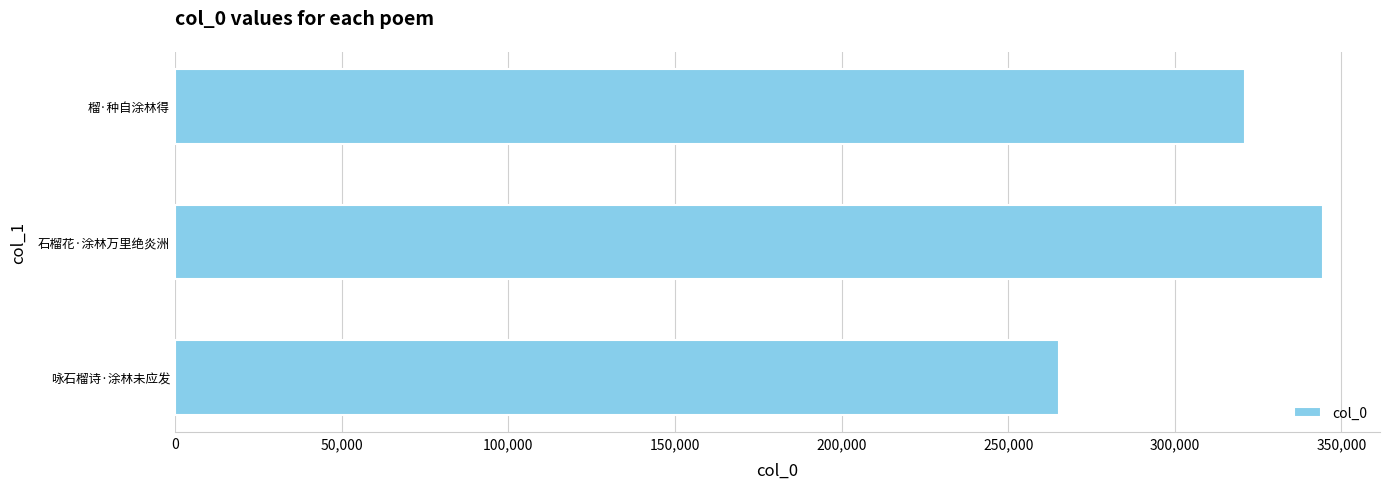

Approximately how many times larger is the value at 榴·种自涂林得 compared to 石榴花·涂林万里绝炎洲?

0.9